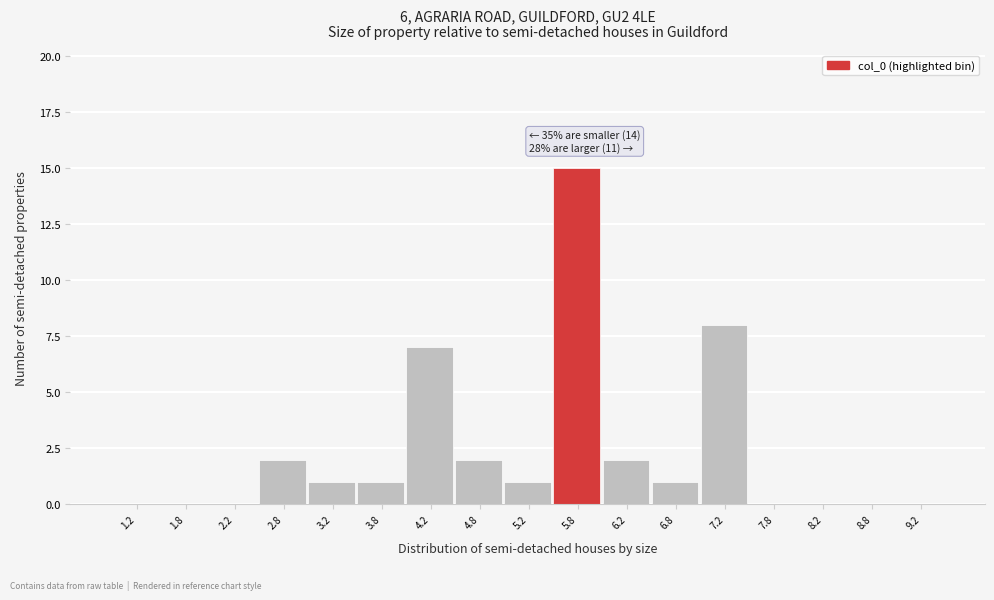

Over which range of the x-axis is the bar tallest?

5.5 to 6.0